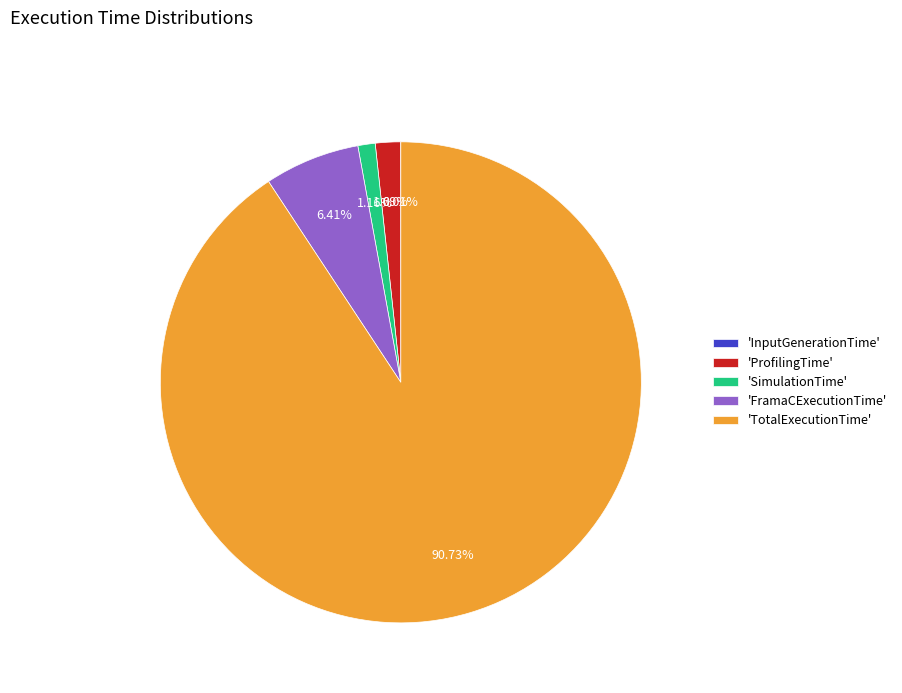

Between 'ProfilingTime' and 'TotalExecutionTime', which is larger?

'TotalExecutionTime'